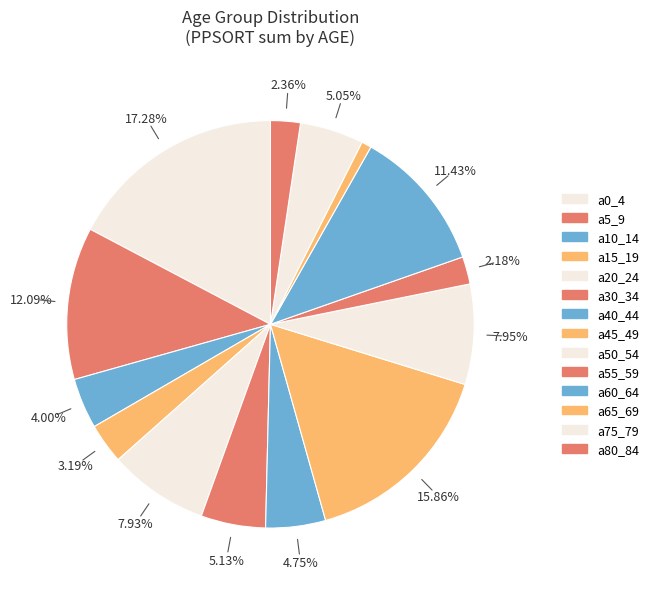

Which slice is the largest?

a0_4